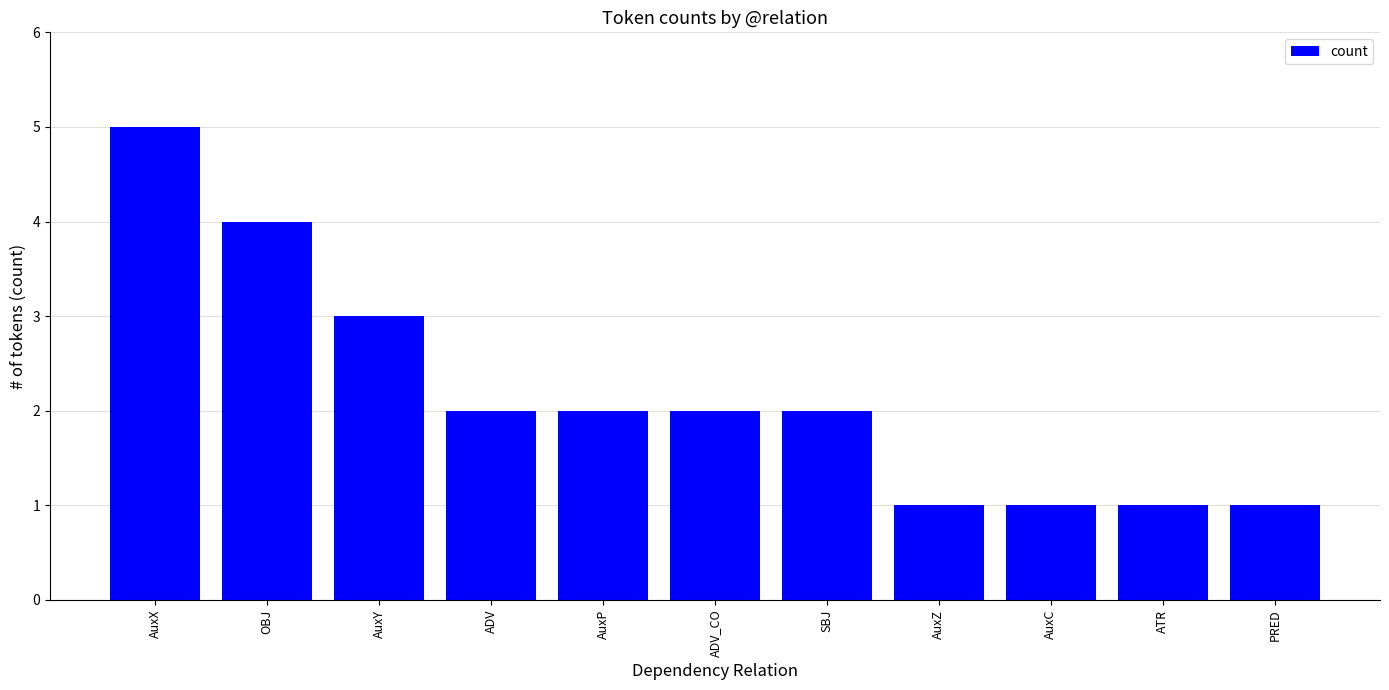

Reading right to left, what are all the values shown in this chart?

1	1	1	1	2	2	2	2	3	4	5